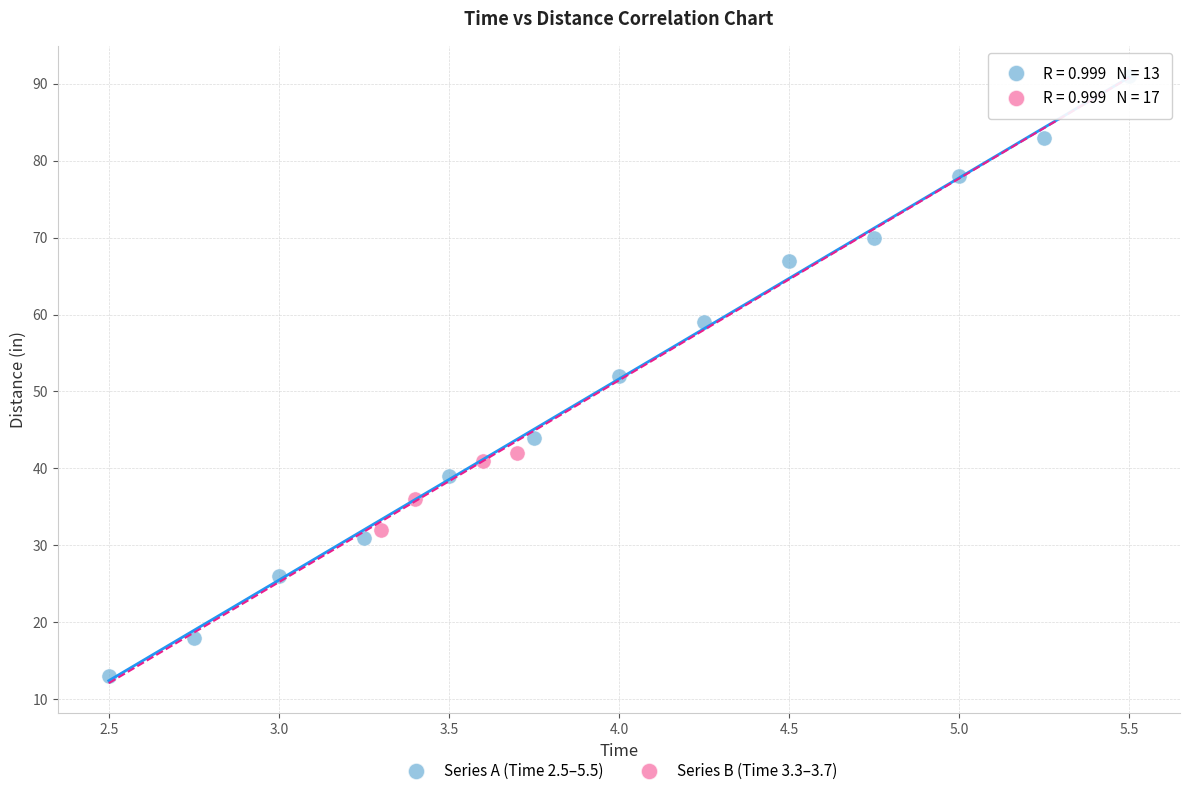

Which series reaches the maximum Y coordinate?

Series A (Time 2.5–5.5)